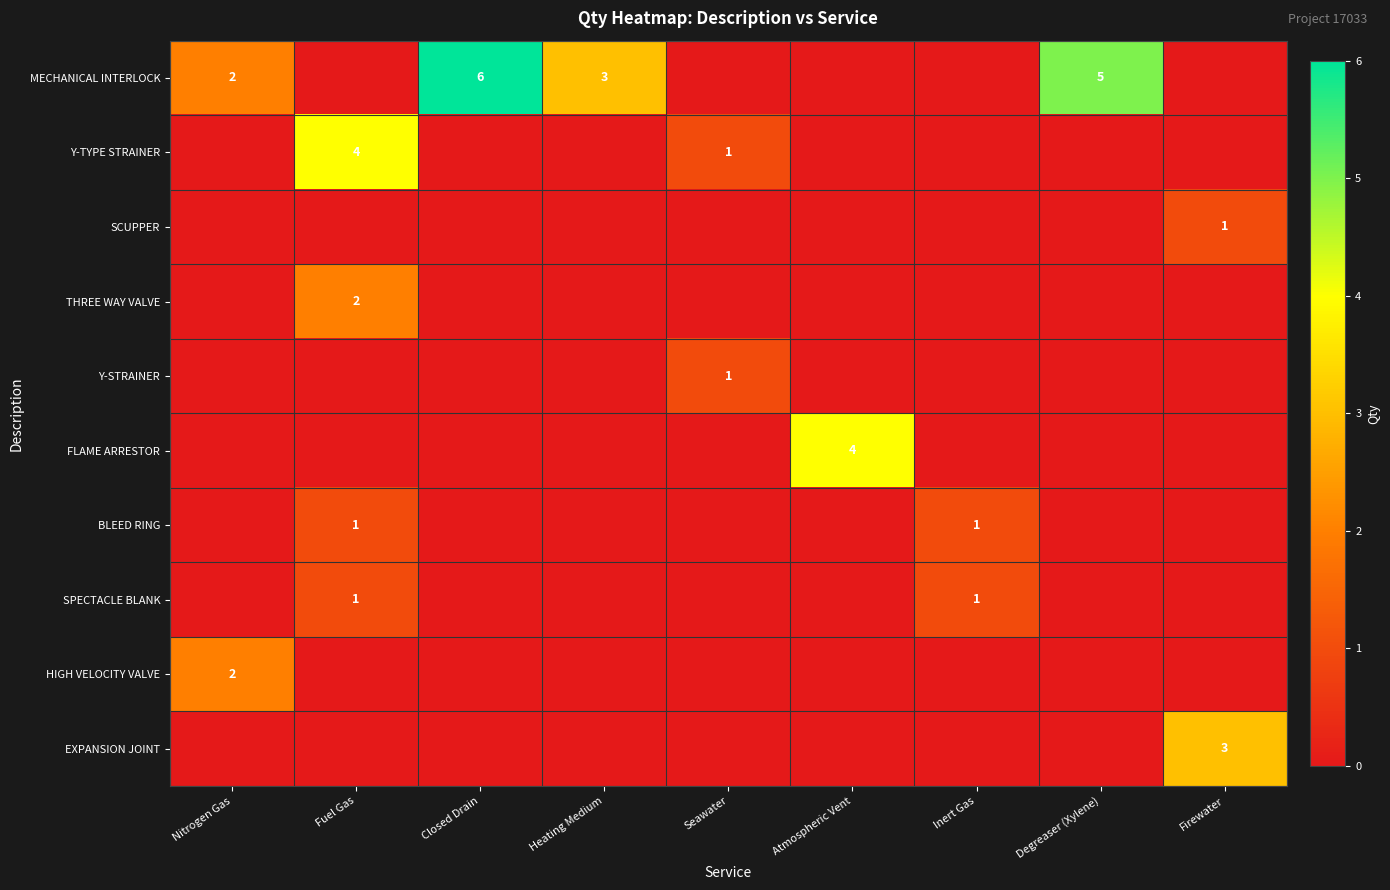

Is it true that SPECTACLE BLANK equals 1 at Inert Gas?

True